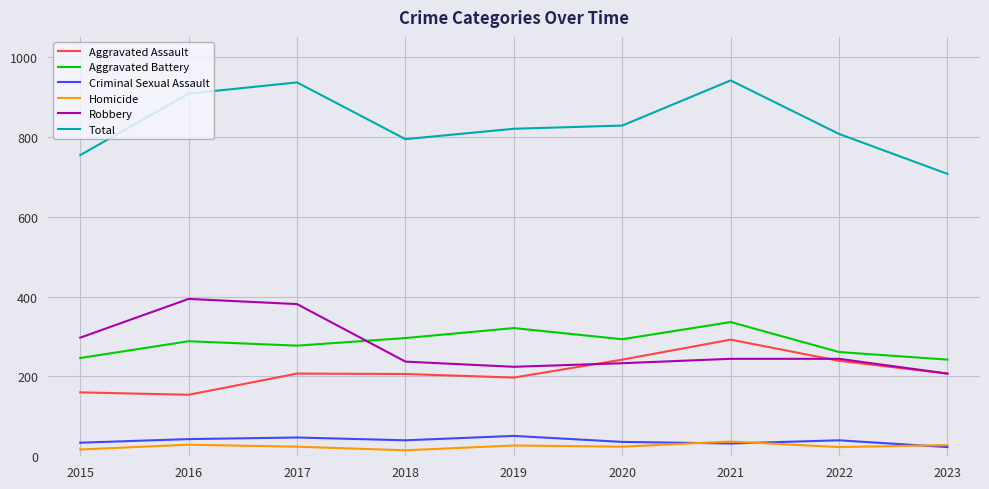

What is the sum of all Aggravated Battery values?

2560